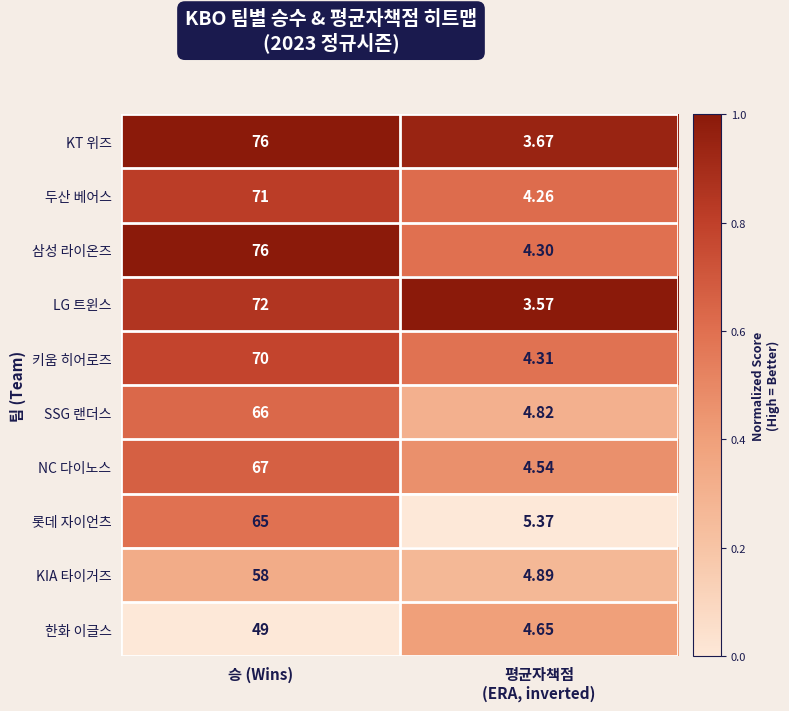

At which label does 삼성 라이온즈 reach its peak?

승 (Wins)